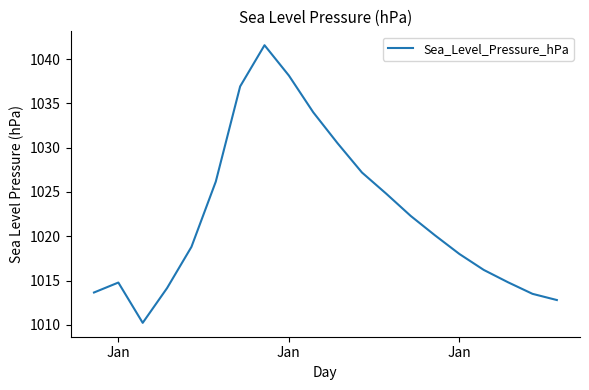

Does the chart display data point markers on the line(s)?

No